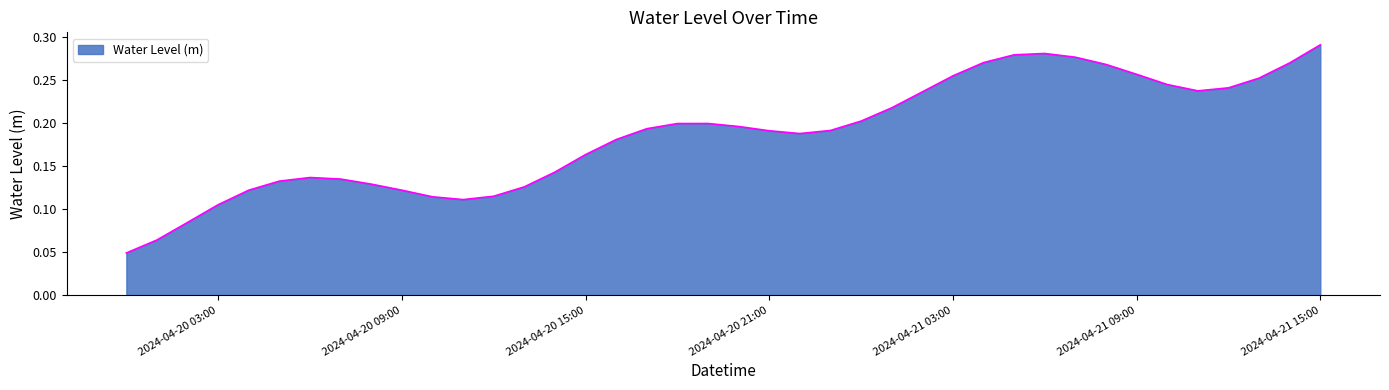

Does the chart display data point markers on the line(s)?

No